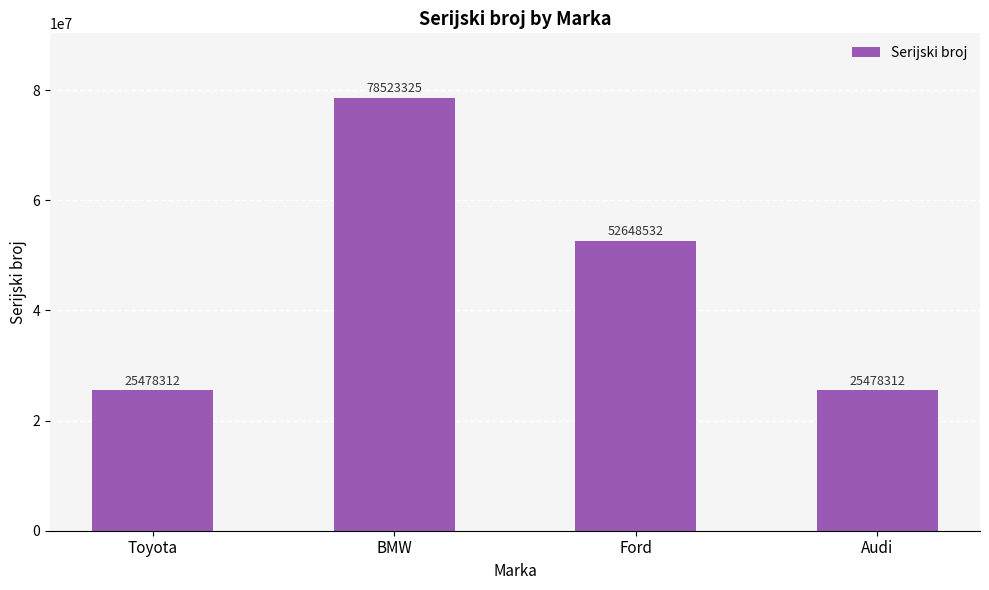

Count the values in the range 25478312 to 78523325.

4